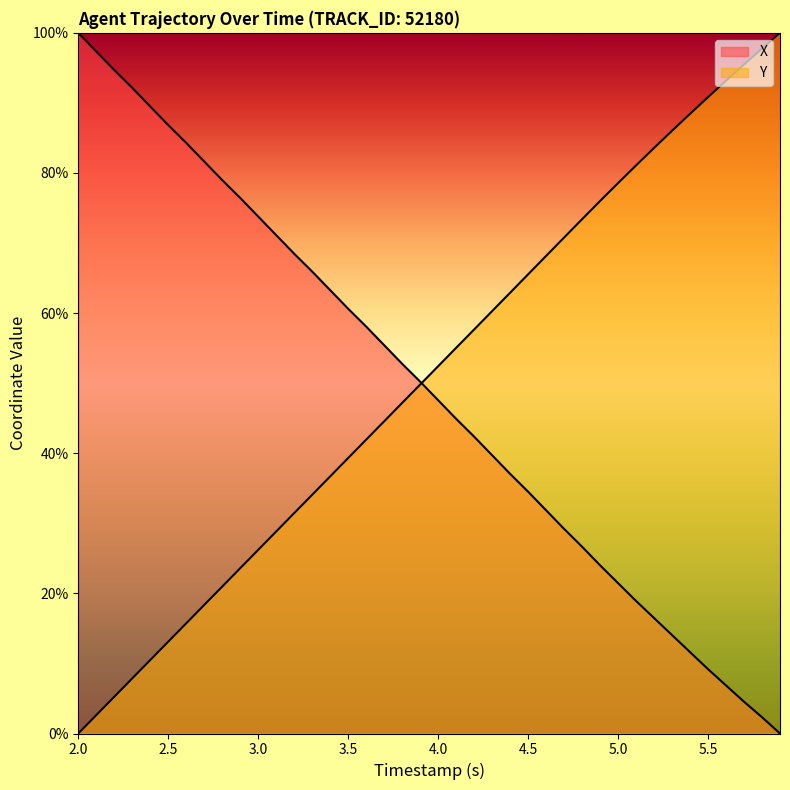

How many values in X are above zero?

39